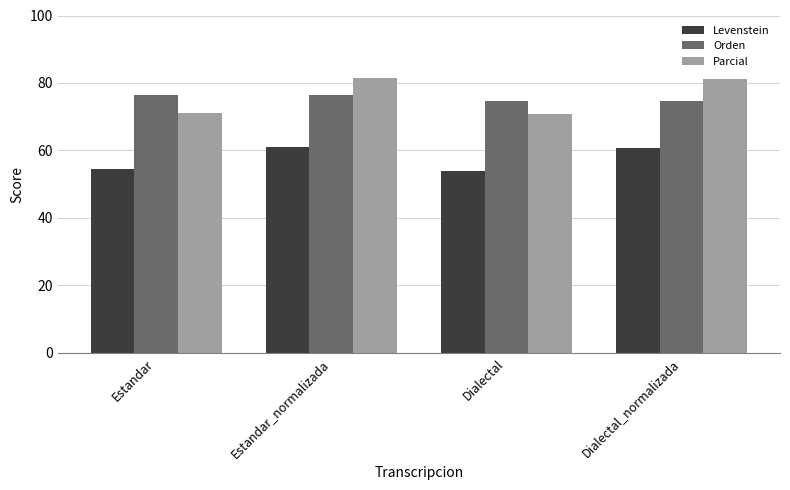

The Parcial series shows 95.6 at Estandar. True or false?

False